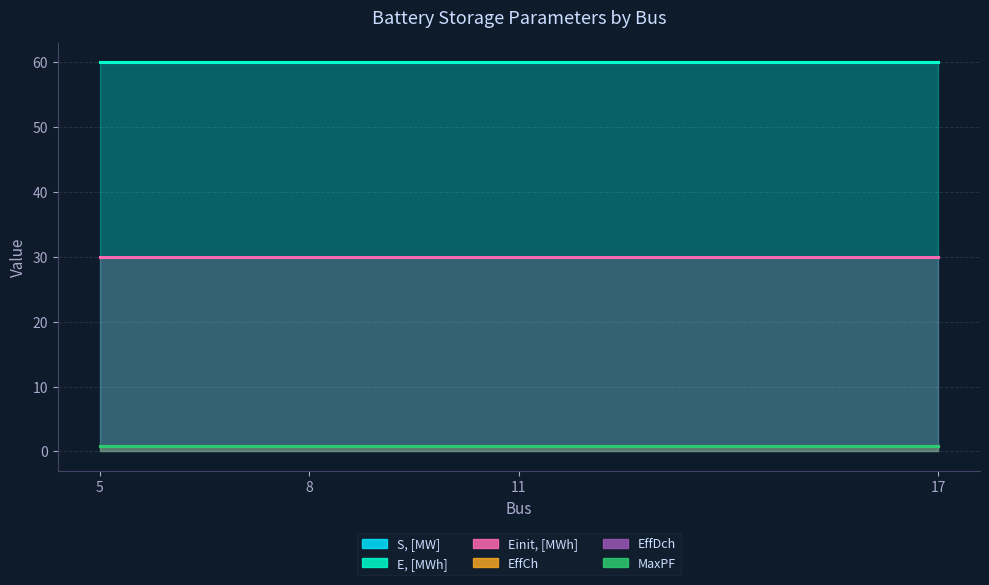

List the series in order of their peak value, highest first.

S, [MW], E, [MWh], Einit, [MWh], EffCh, EffDch, MaxPF